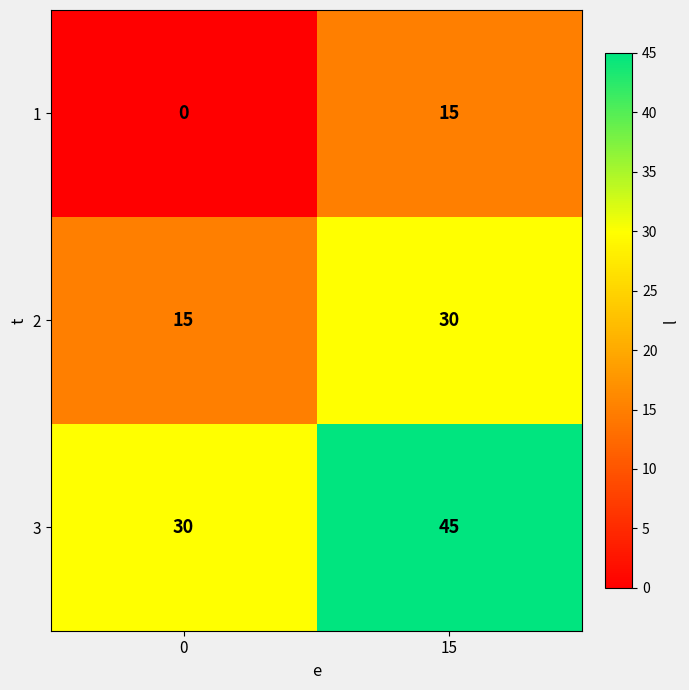

Reading left to right, what are all the values shown in this chart?

1: 0=0	15=15
2: 0=15	15=30
3: 0=30	15=45